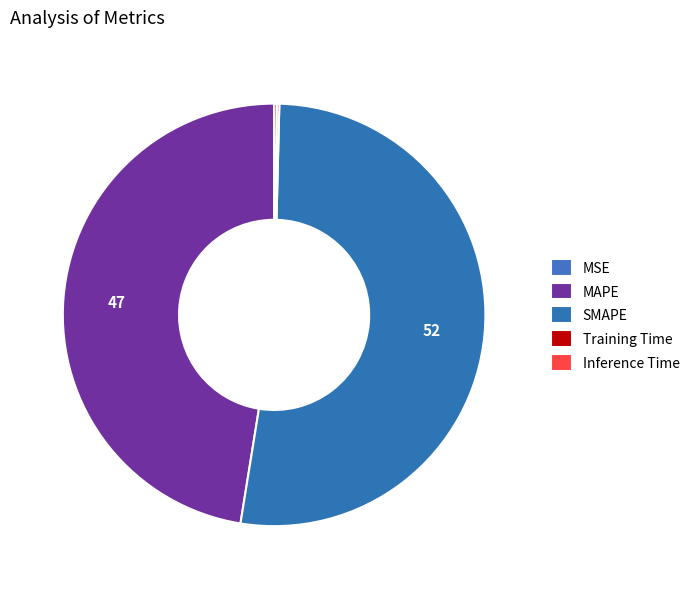

What is the change in value from MSE to Inference Time?

+0.1